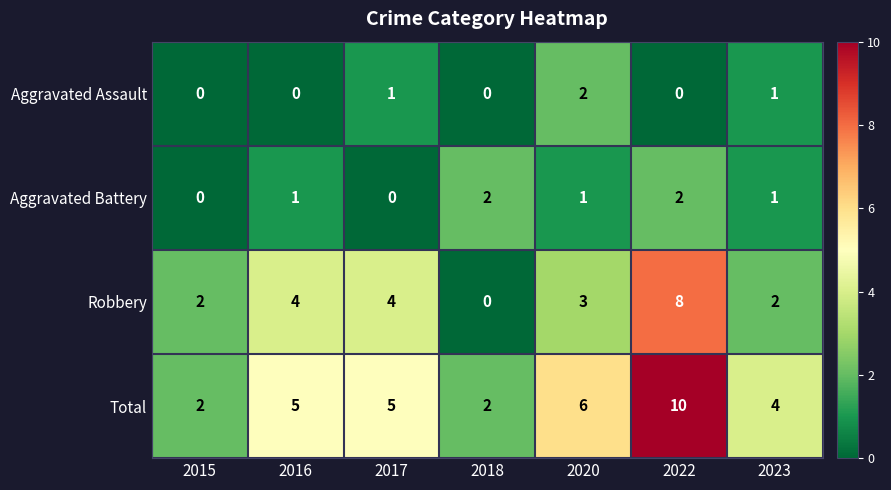

At which category is the sum across all series the highest?

2022